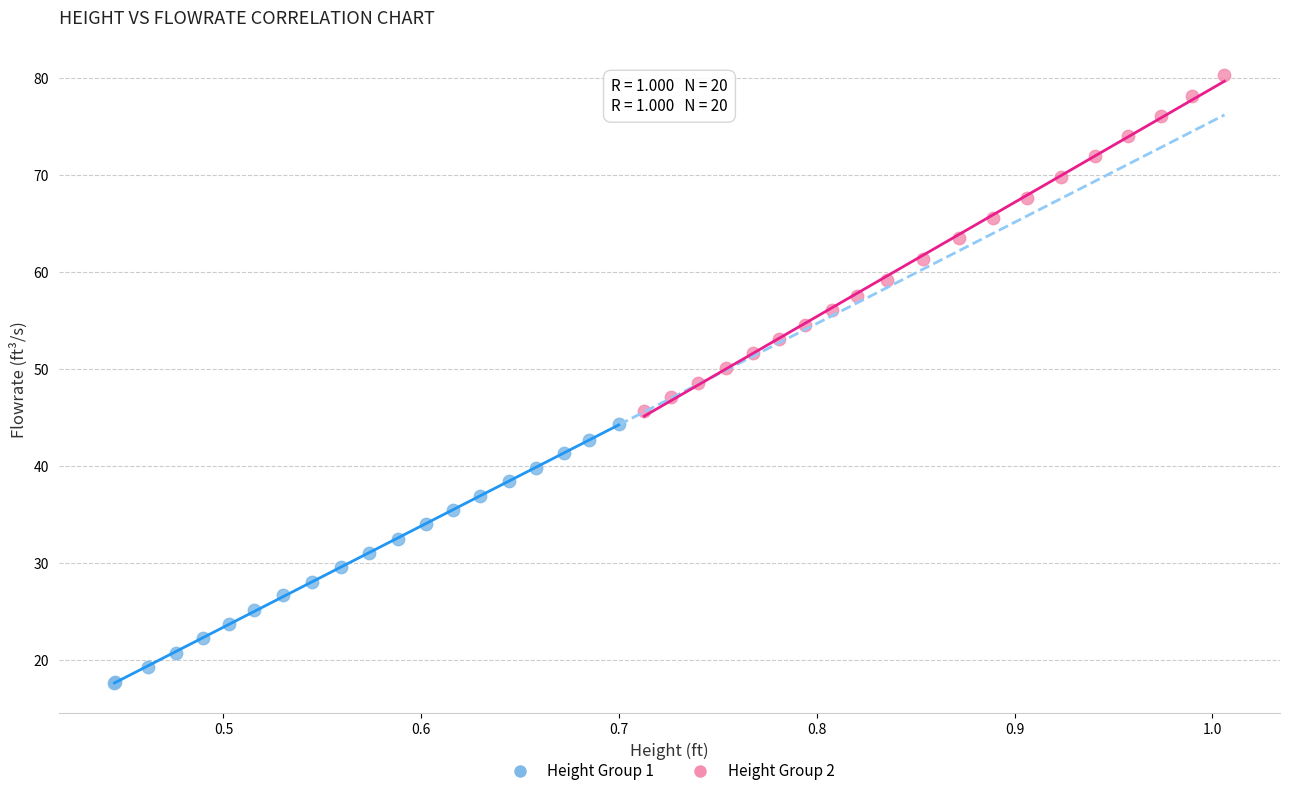

Which series has the largest Y range (max minus min)?

Height Group 2